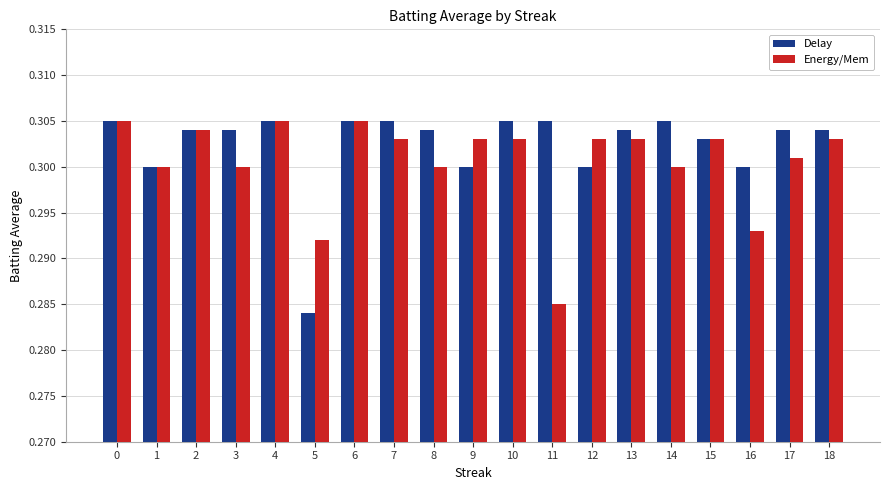

Which label corresponds to the smallest value in the chart?

5